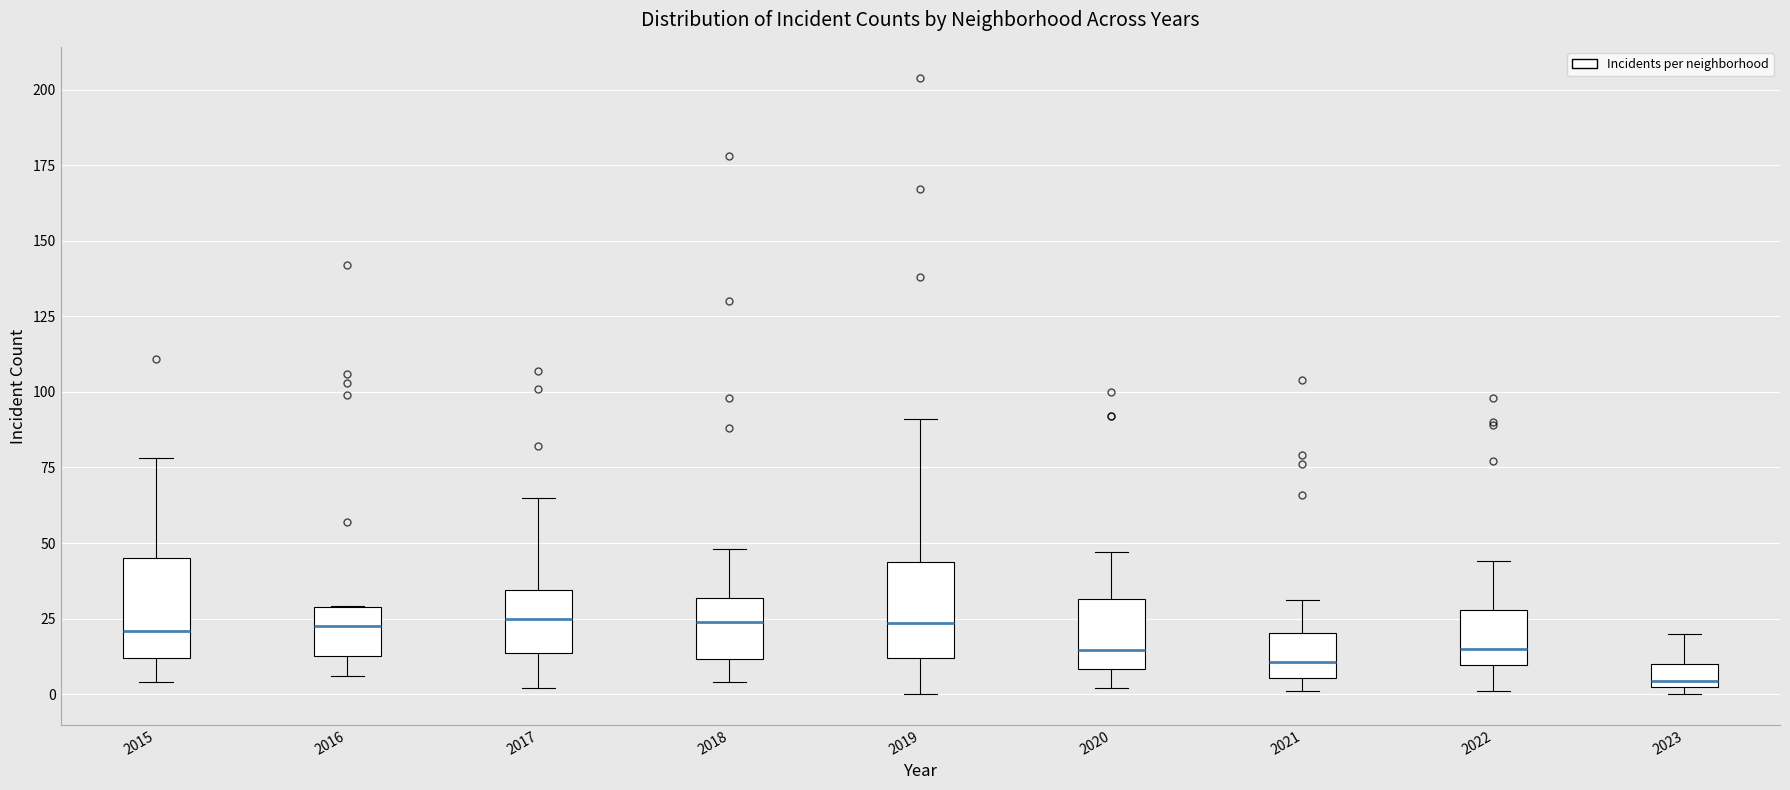

Where is the lower edge of the box at x = 2019 on the y-axis? The values are not printed on the chart, so give them approximately, as read against the axis.

10